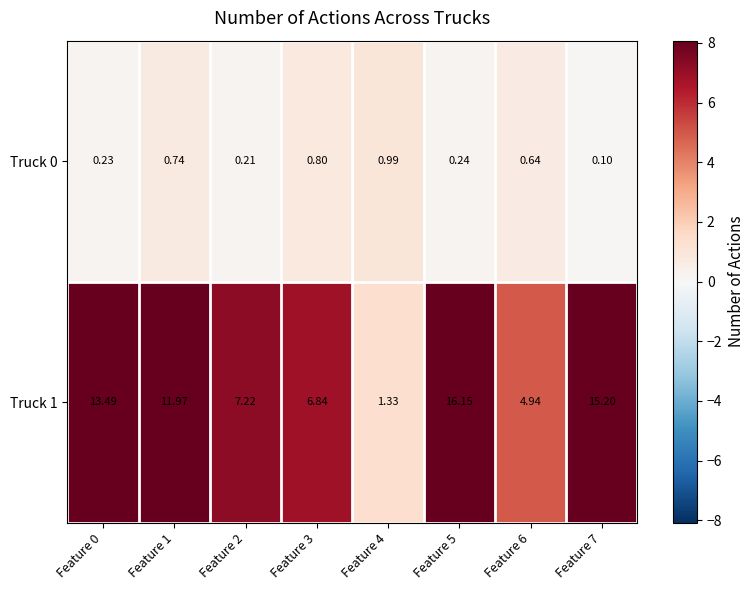

Is the value of Truck 0 at Feature 6 greater than the value of Truck 1 at Feature 7?

No